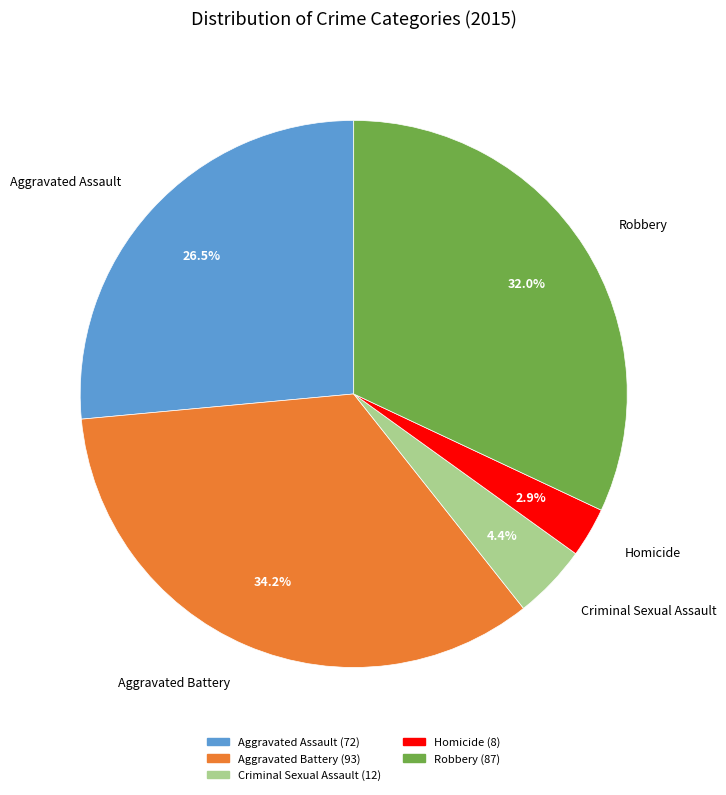

Which has a higher value, Homicide or Robbery?

Robbery